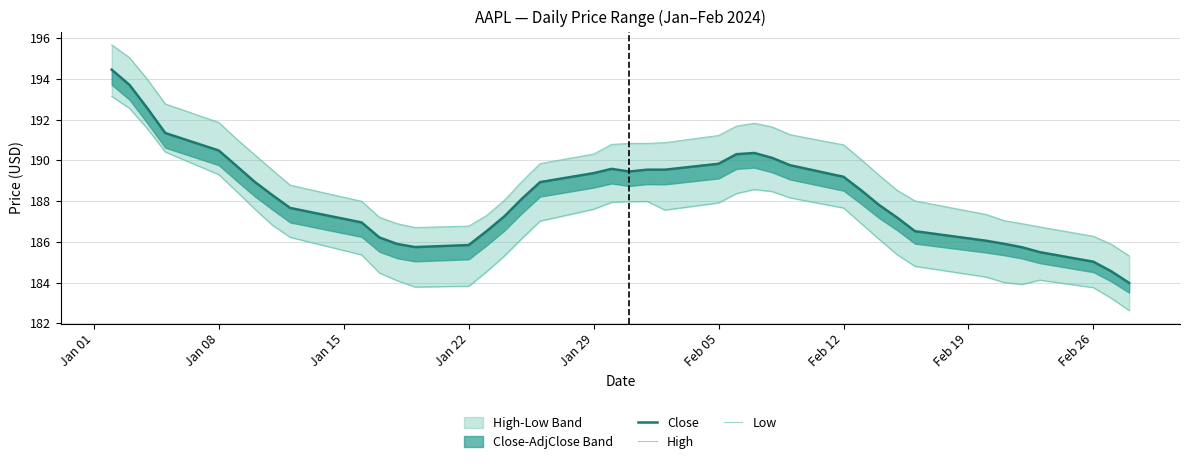

Rank the series by their maximum value, from lowest to highest.

Low, Close, High